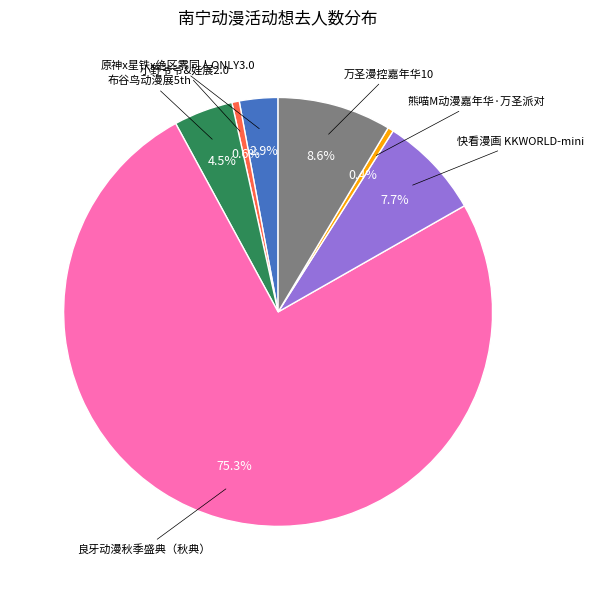

Is there any slice that represents more than half of the pie?

Yes